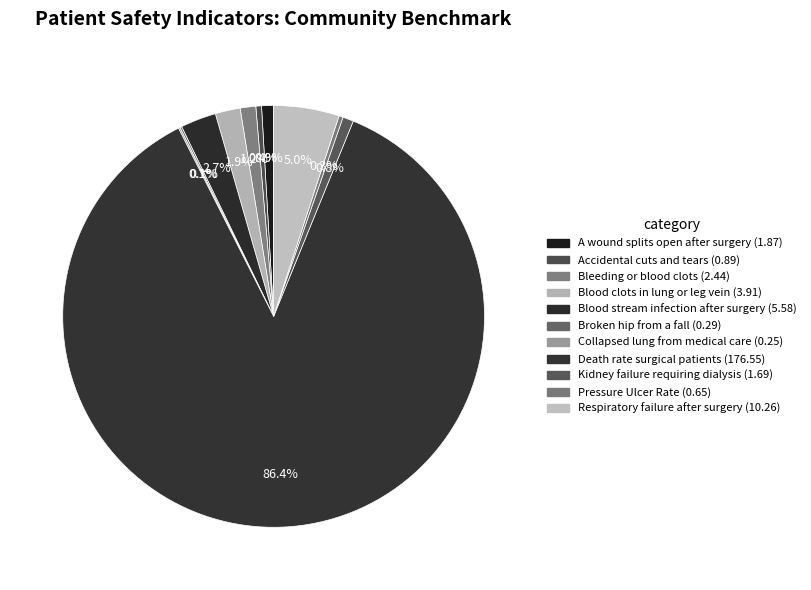

What is the smallest slice in the pie chart?

Collapsed lung that results from medical care